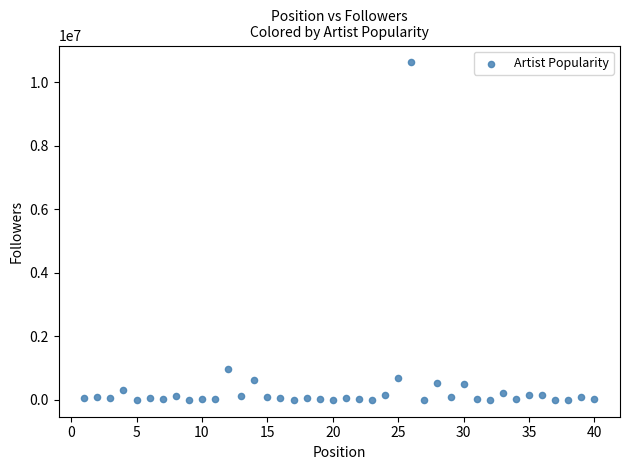

What Y value in the scatter plot is closest to 5310921?

959541